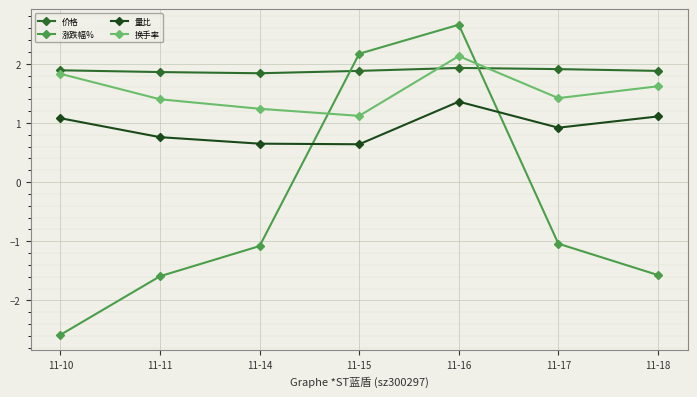

What is the difference between the highest and lowest values at 11-10?

4.5